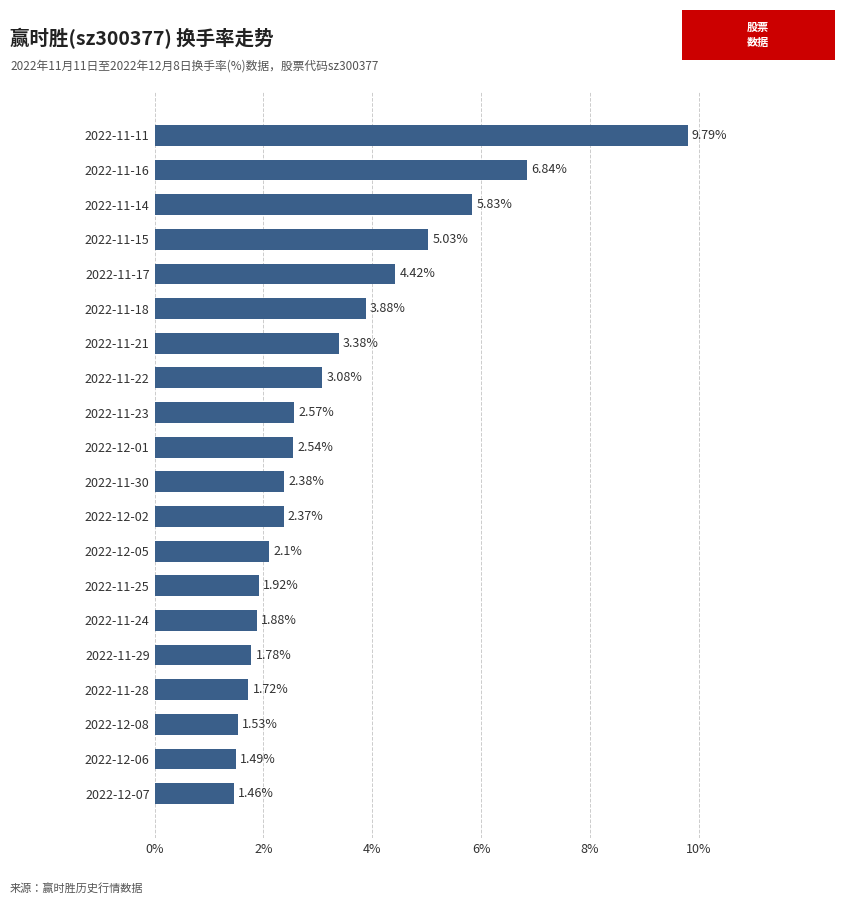

What is the difference between the maximum and second lowest values?

8.3